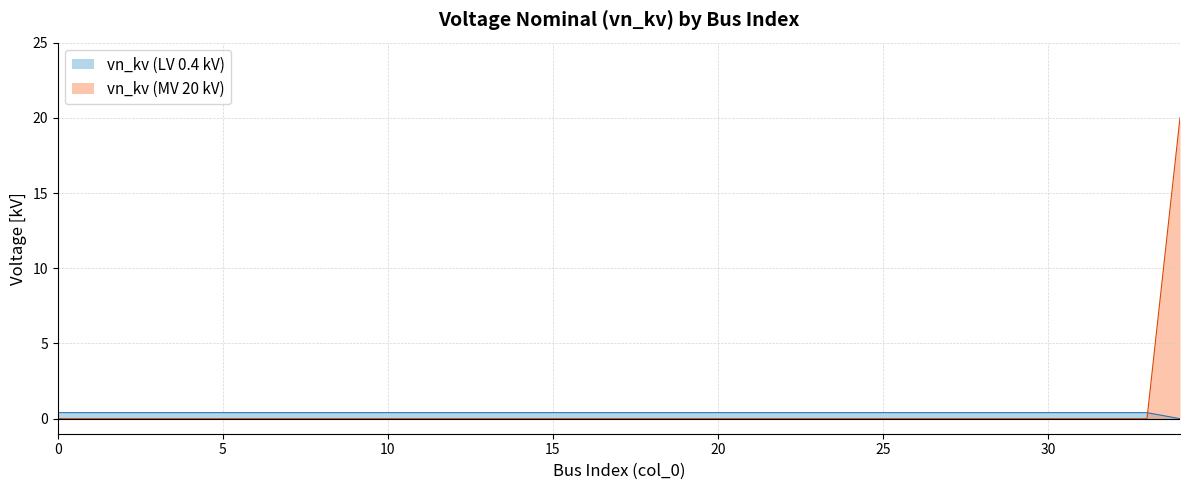

True or false: there are more than 2 points higher than both neighbors.

False